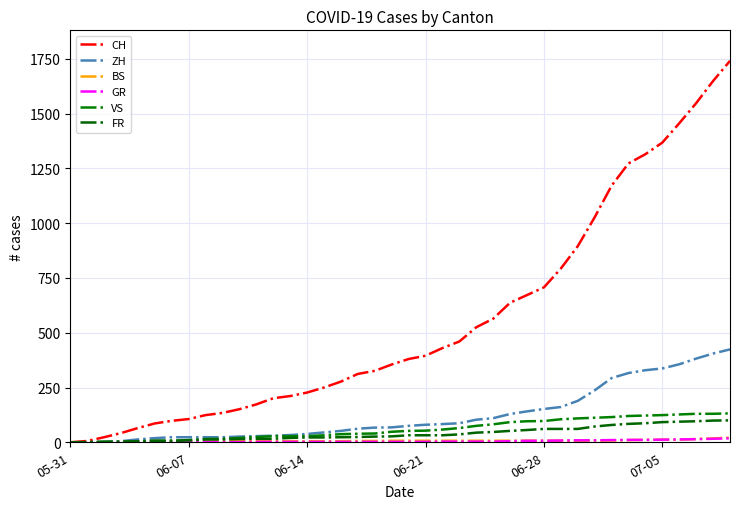

Where is CH nearest to the value 870?

30